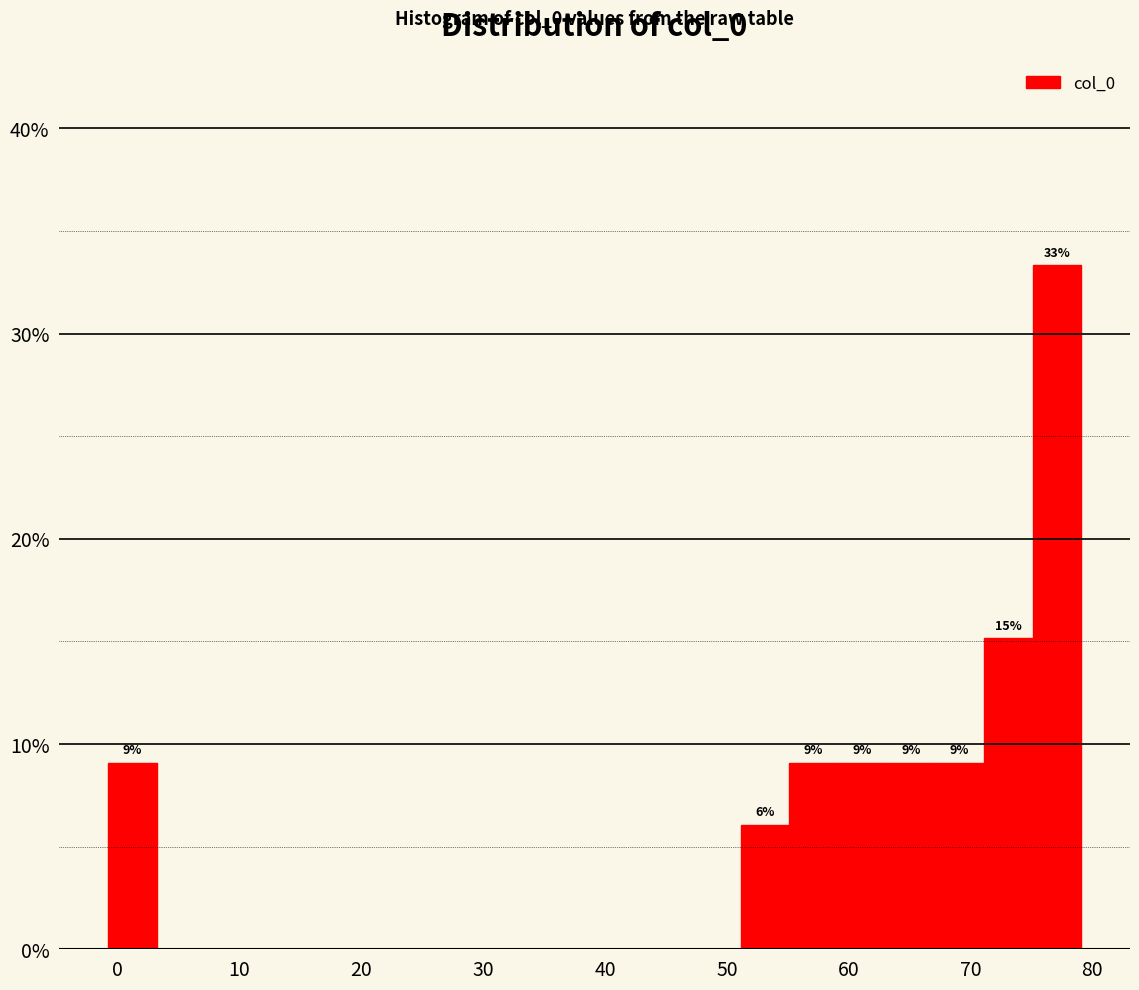

Read against the x-axis, roughly where is the centre of the tallest bar?

77